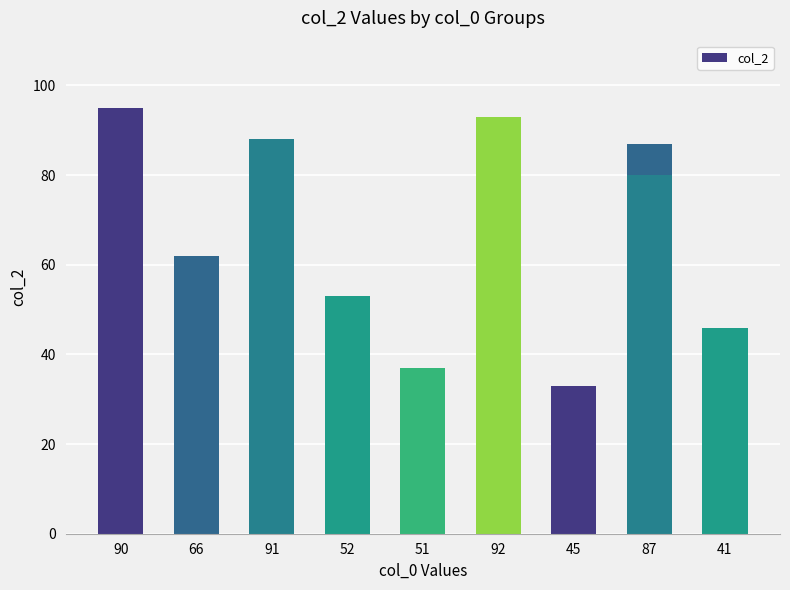

Read the value at 66.

62